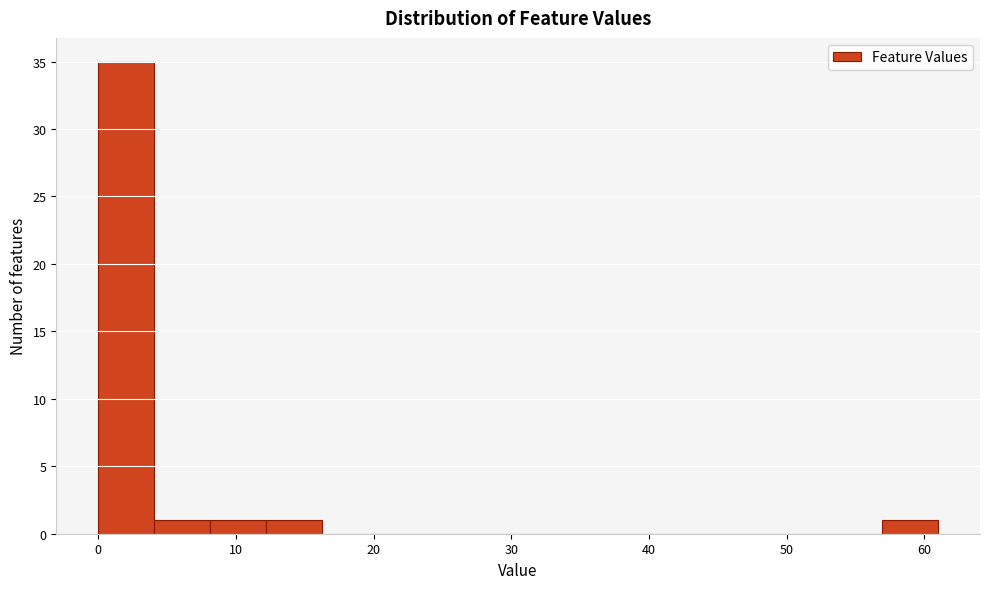

What is the height of the bar covering 8 to 12 on the x-axis? Neither the bar edges nor the heights are printed on the chart, so give them approximately, as read against the axes.

1